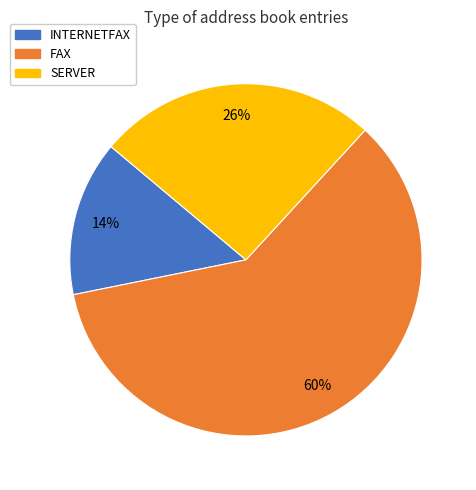

To the nearest percent, what is the difference between the SERVER and FAX slice percentages?

34%